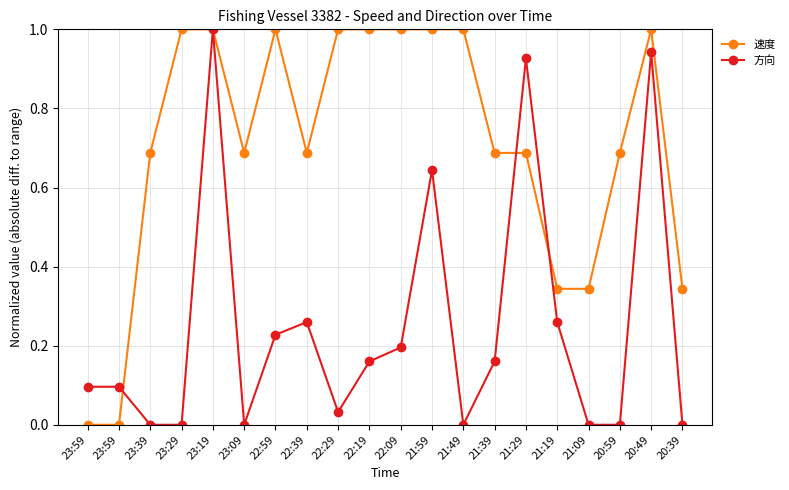

Reading right to left, what are all the values shown in this chart?

速度: 20:39=0.3	20:49=1.0	20:59=0.7	21:09=0.3	21:19=0.3	21:29=0.7	21:39=0.7	21:49=1.0	21:59=1.0	22:09=1.0	22:19=1.0	22:29=1.0	22:39=0.7	22:59=1.0	23:09=0.7	23:19=1.0	23:29=1.0	23:39=0.7	23:59=0.0	23:59=0.0
方向: 20:39=0.0	20:49=0.9	20:59=0.0	21:09=0.0	21:19=0.3	21:29=0.9	21:39=0.2	21:49=0.0	21:59=0.6	22:09=0.2	22:19=0.2	22:29=0.0	22:39=0.3	22:59=0.2	23:09=0.0	23:19=1.0	23:29=0.0	23:39=0.0	23:59=0.1	23:59=0.1